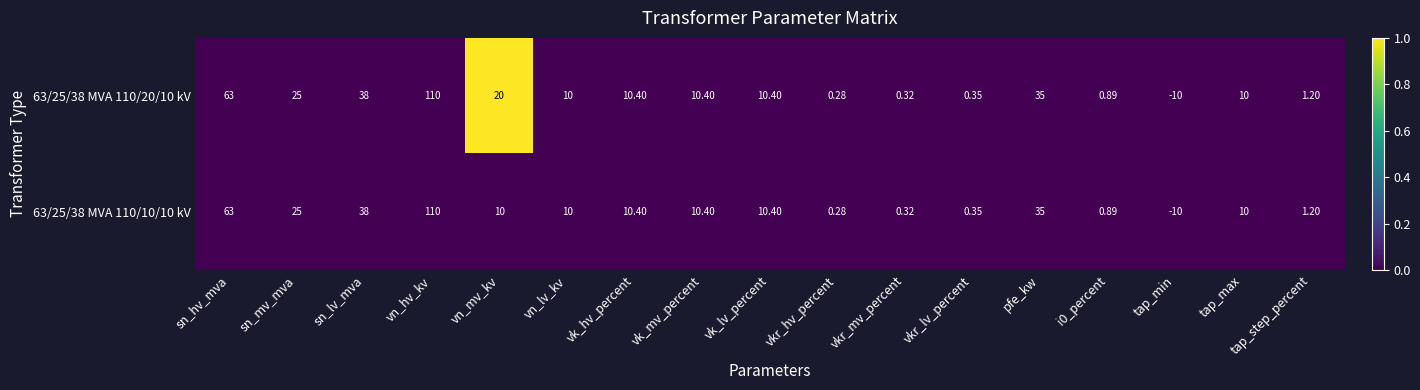

Which category has the lowest value in the 63/25/38 MVA 110/20/10 kV series?

tap_min